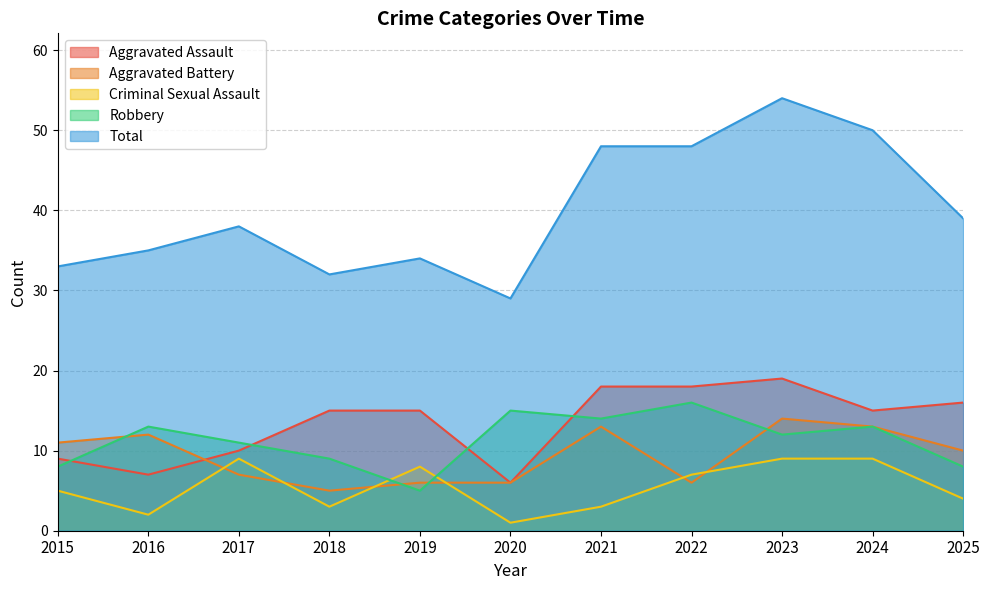

In Total, how many points are higher than both neighbors (excluding endpoints)?

3